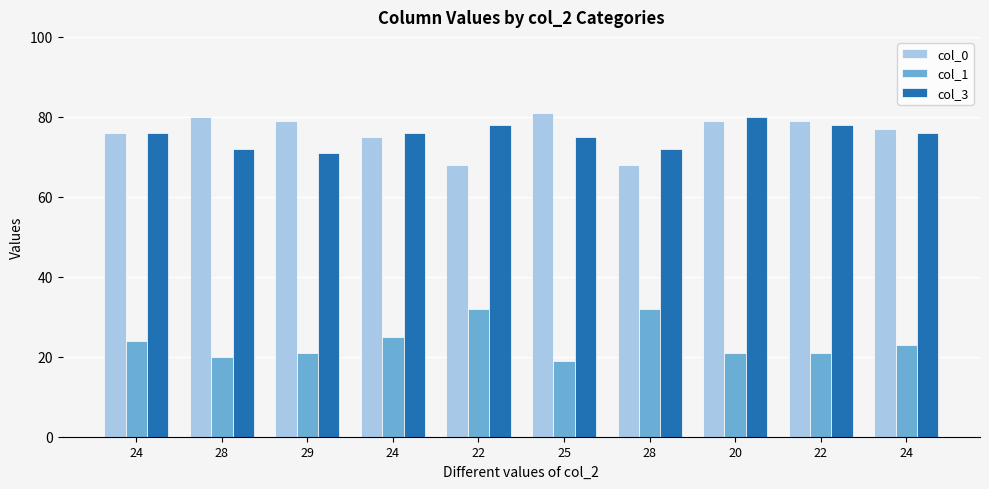

Rank the series at 29 from lowest to highest value.

col_1, col_3, col_0